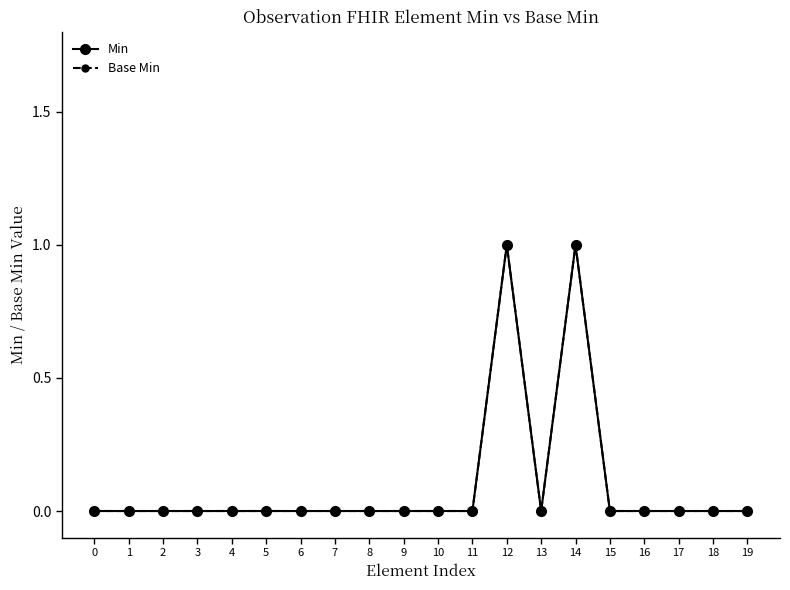

Does the chart have visible grid lines?

No